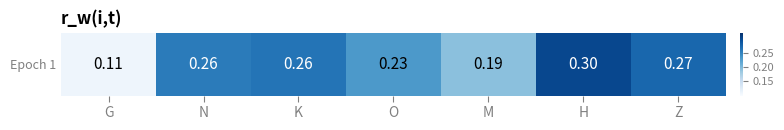

What is the greatest value displayed?

0.3